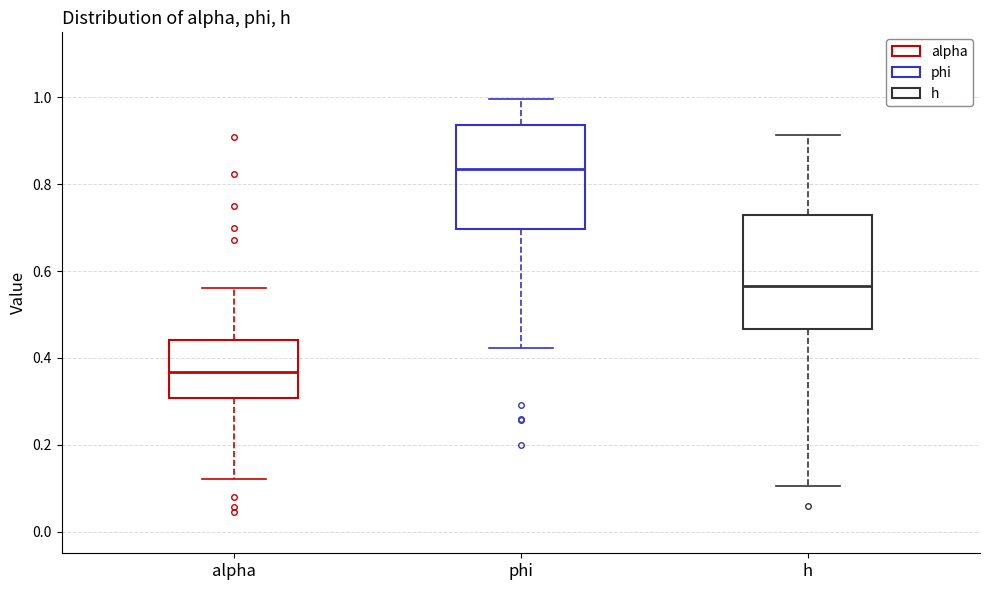

Which box has the lowest median line?

alpha